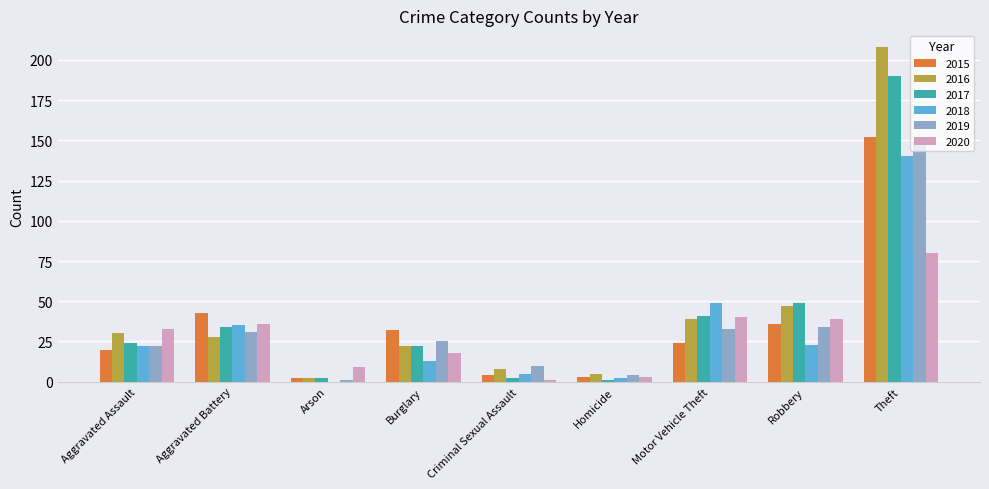

Between Aggravated Battery and Burglary, which series saw the biggest shift?

2018